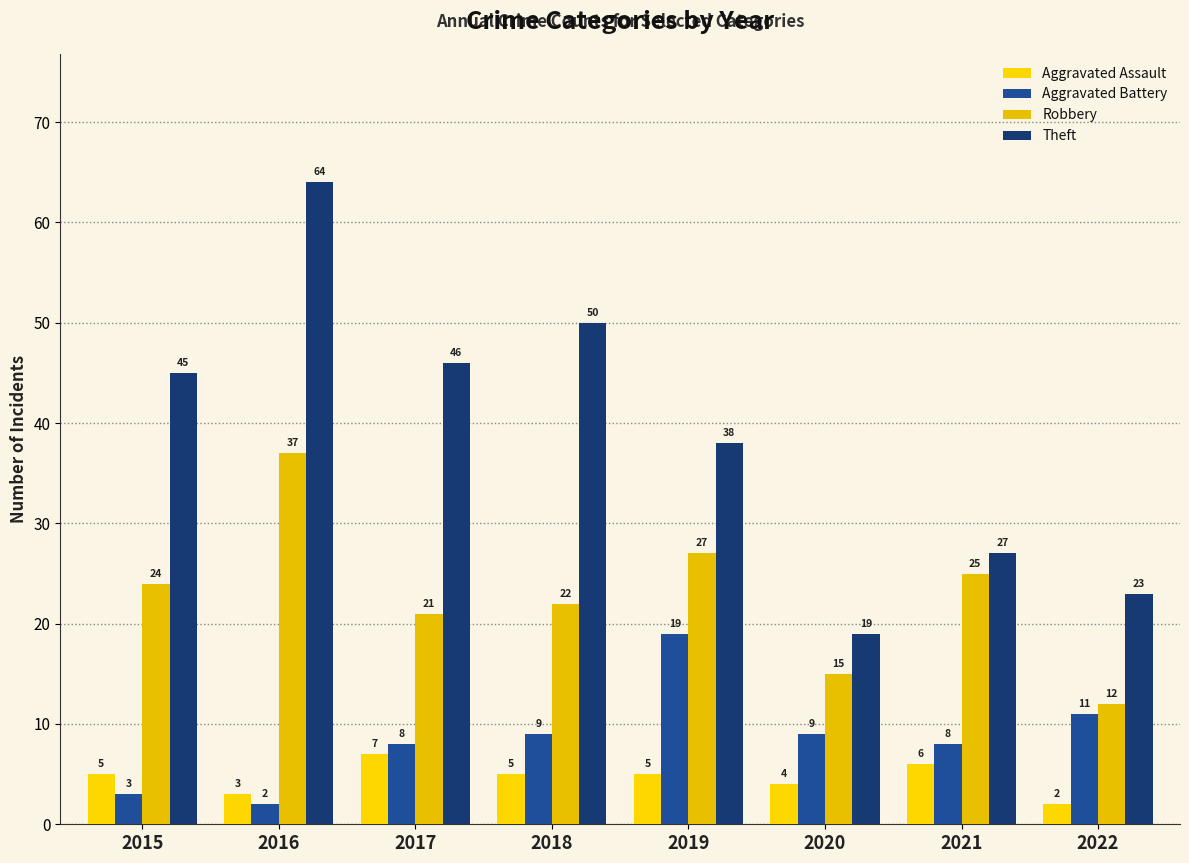

The value of Theft at 2018 is 75. True or false?

False